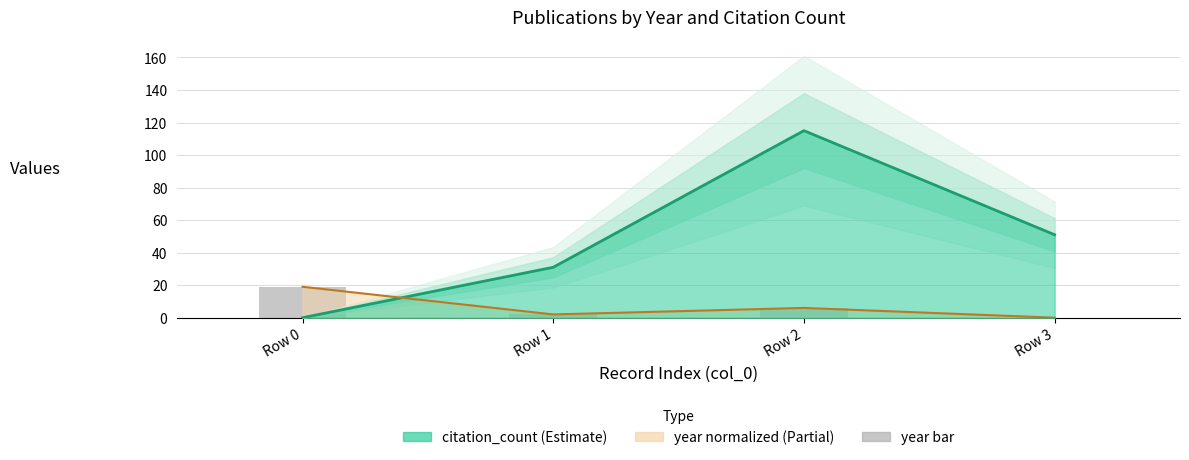

At which category is the sum across all series the highest?

Row 2